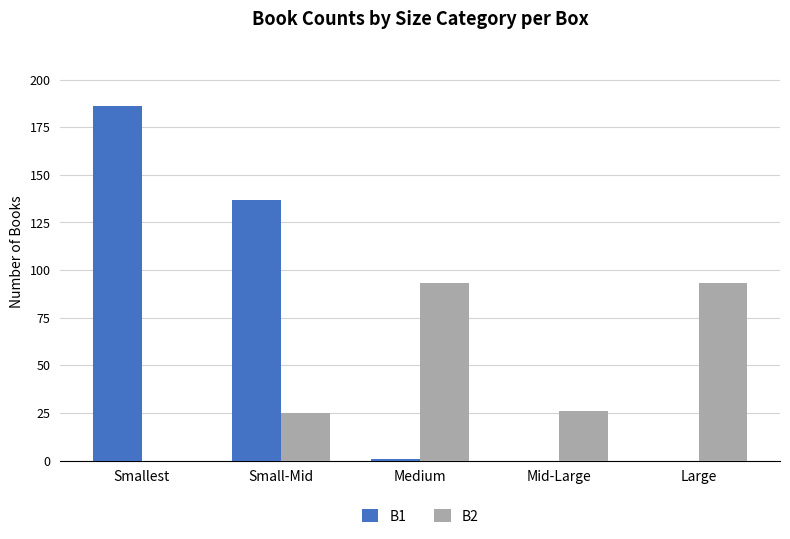

How many series are shown in this chart?

2